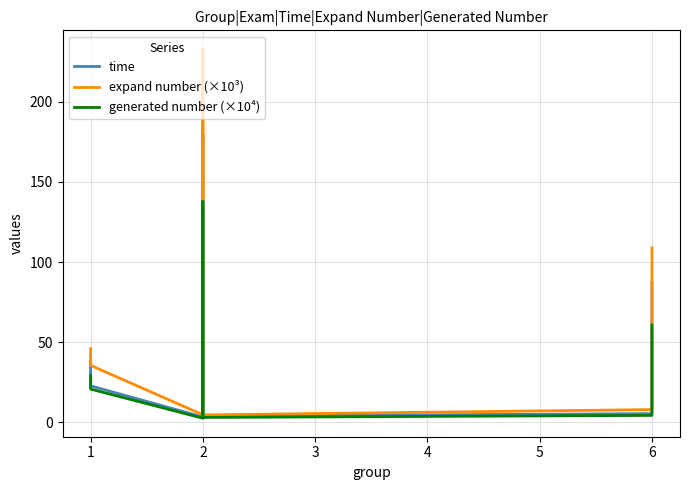

Which has a higher value, 1 or 6?

6